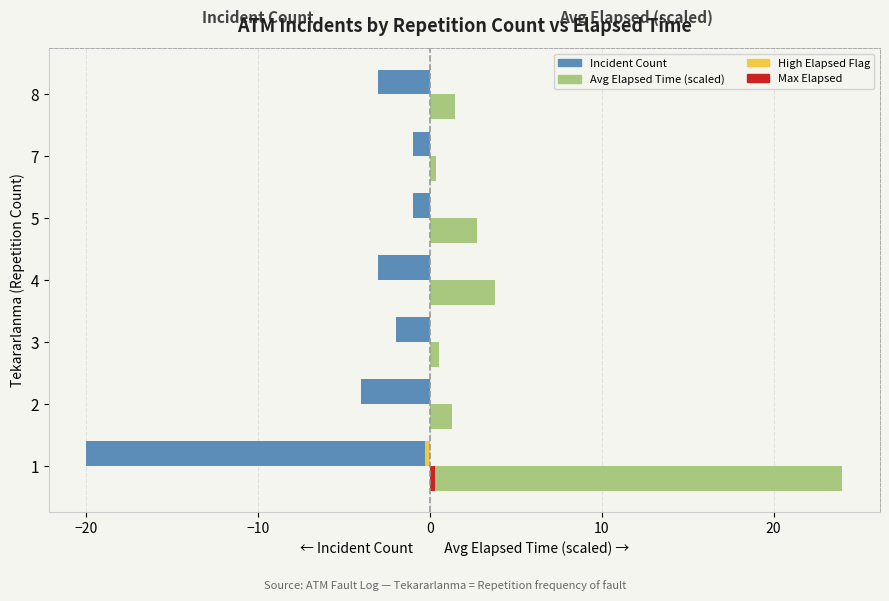

Reading left to right, transcribe all the data shown in this chart.

Incident Count: -20.0	-4.0	-2.0	-3.0	-1.0	-1.0	-3.0
Avg Elapsed Time (scaled): 24.0	1.3	0.5	3.8	2.7	0.4	1.4